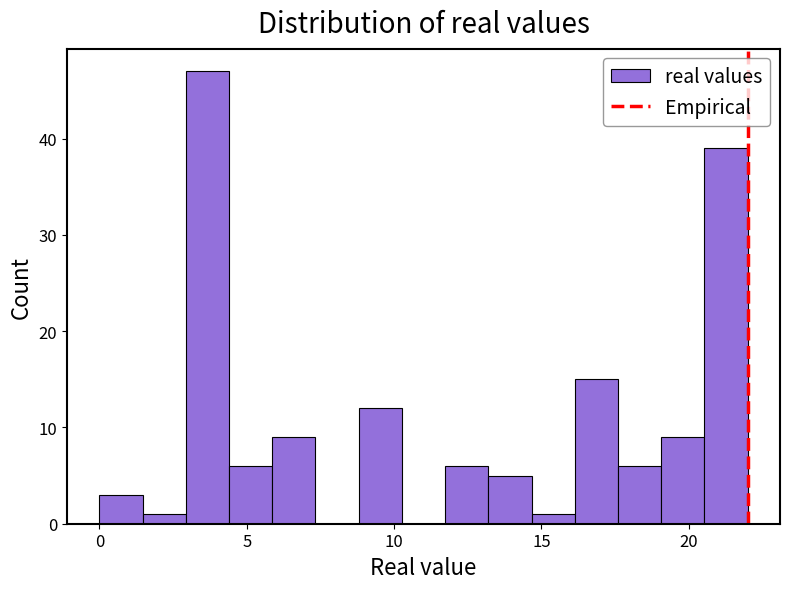

Read against the x-axis, roughly where is the centre of the tallest bar?

3.5